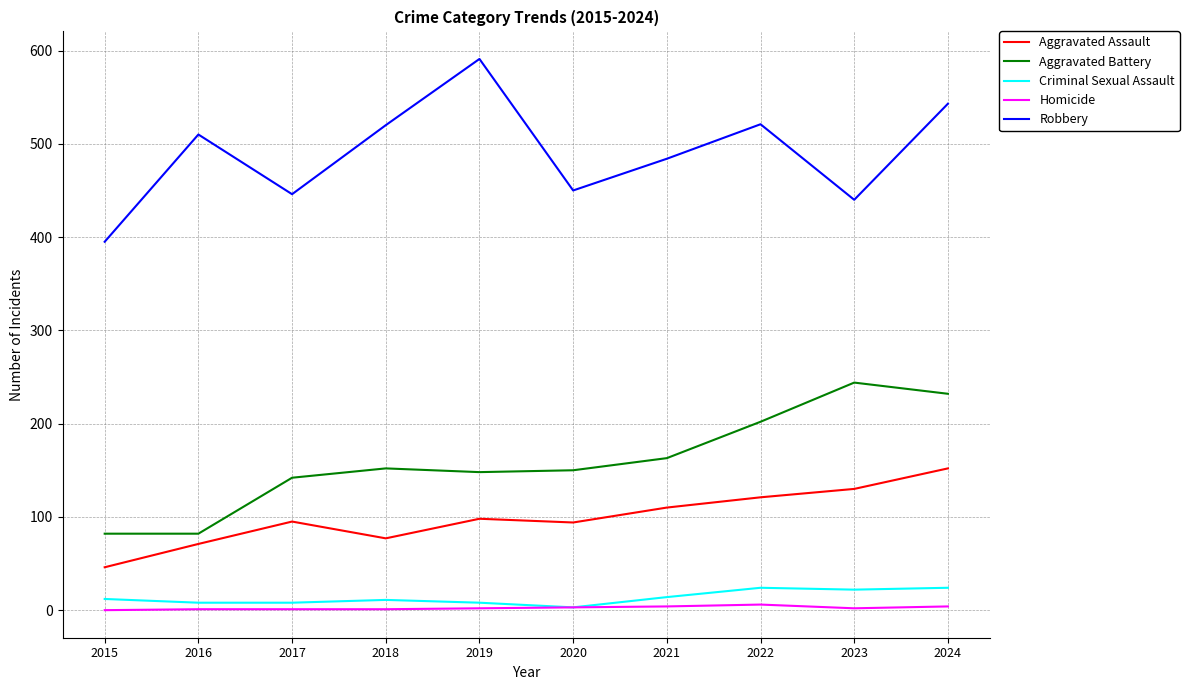

How many interior local peaks does the Robbery series have?

3